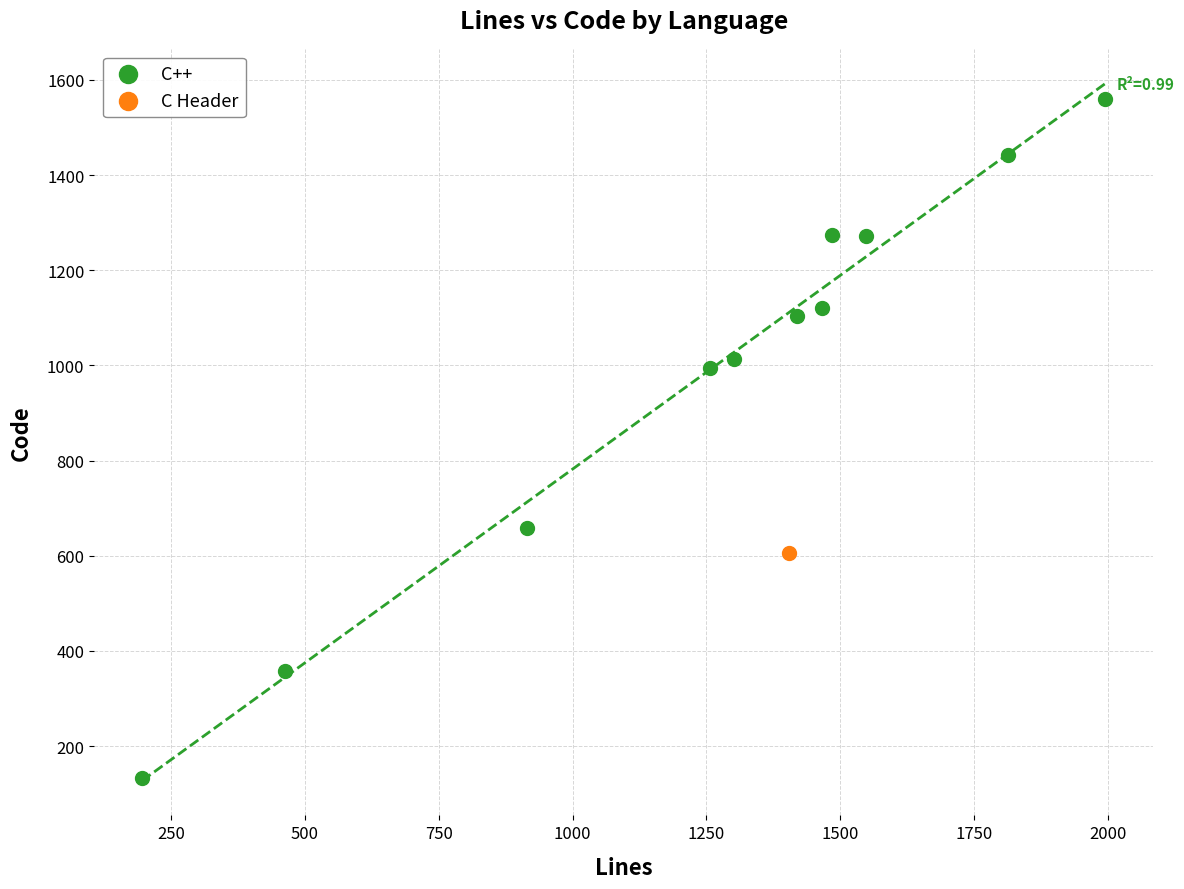

What are all the series names shown in the legend?

C++, C Header